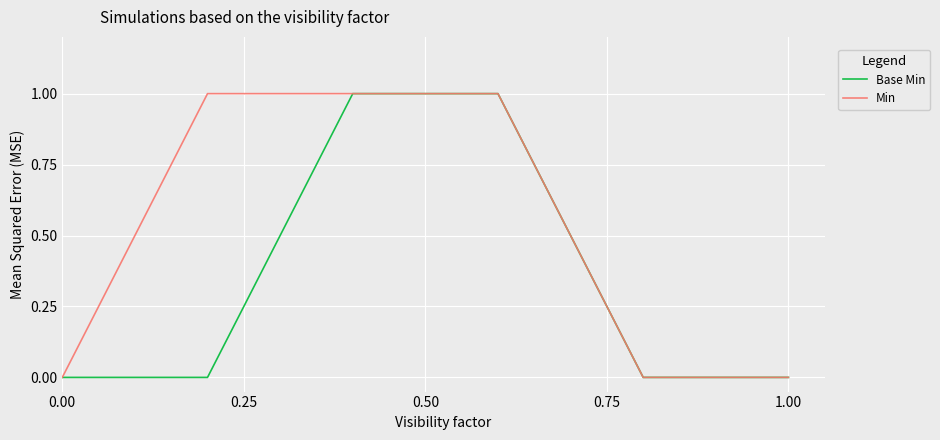

Rank the series by their average value, from lowest to highest.

Base Min, Min